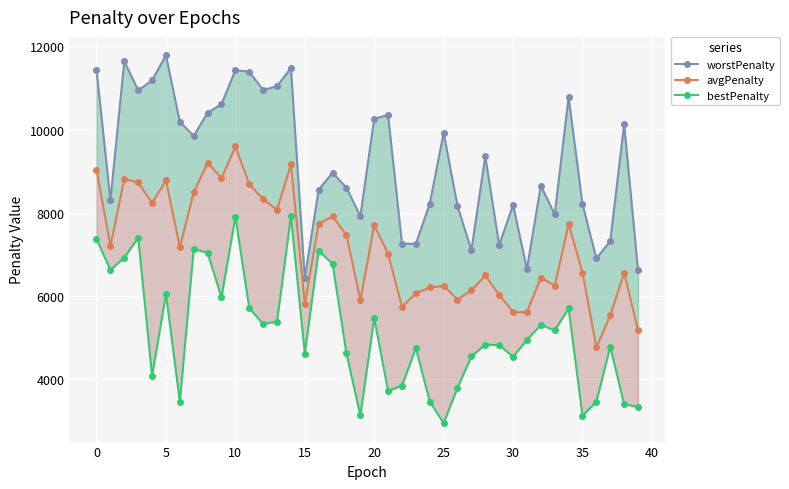

How many data points in bestPenalty are above 4934?

19